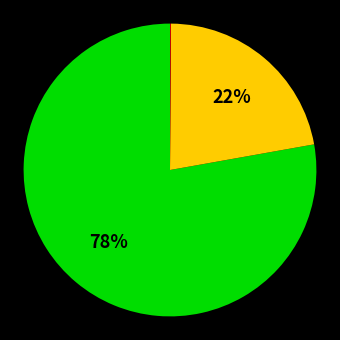

To the nearest percent, what is the average slice percentage?

33%